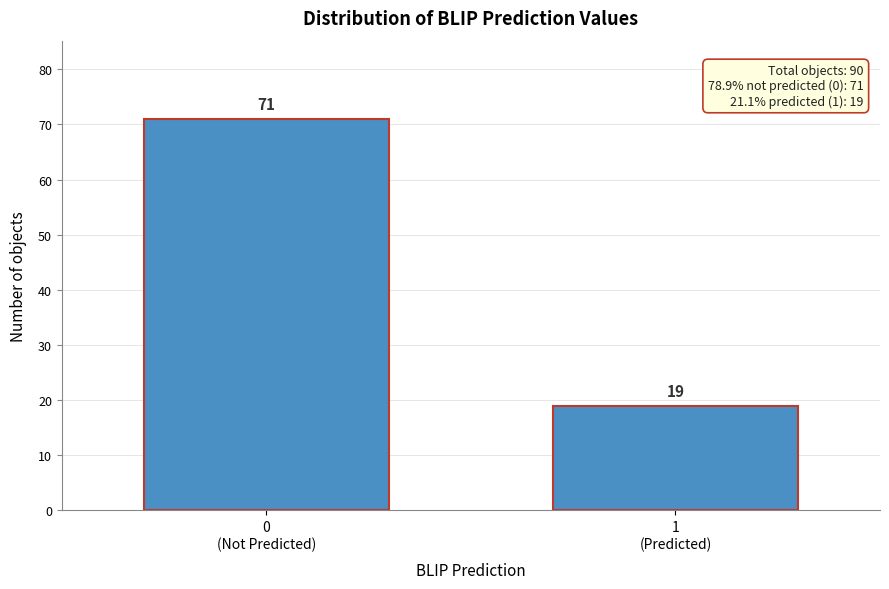

Reading left to right, extract all data points from this chart.

71	19